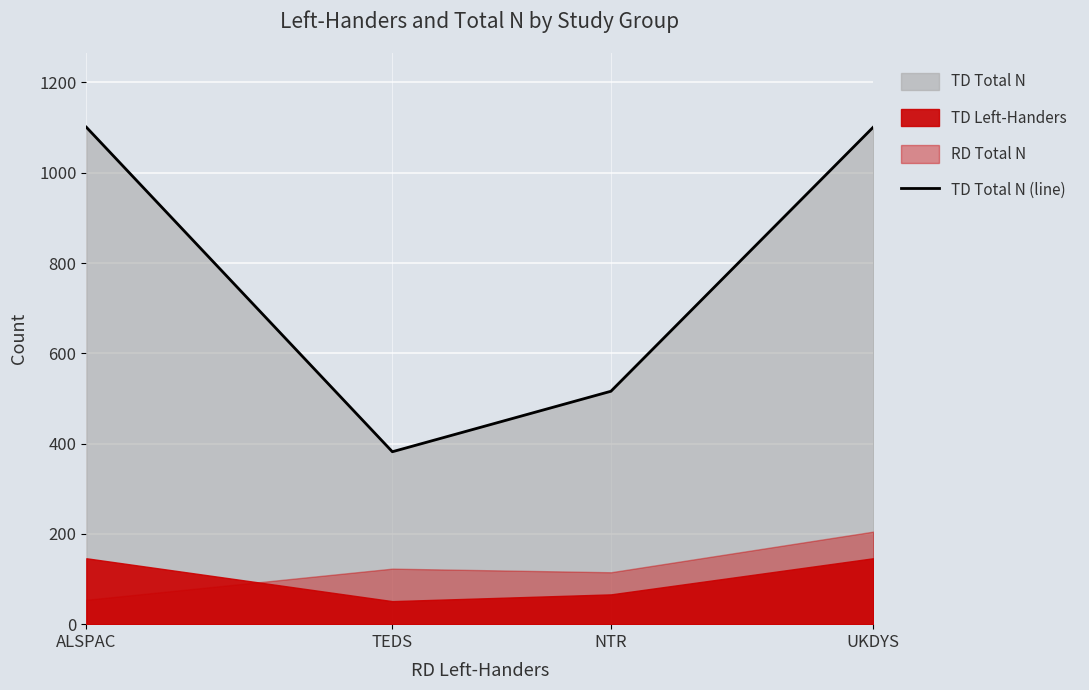

What is the greatest value displayed?

1101